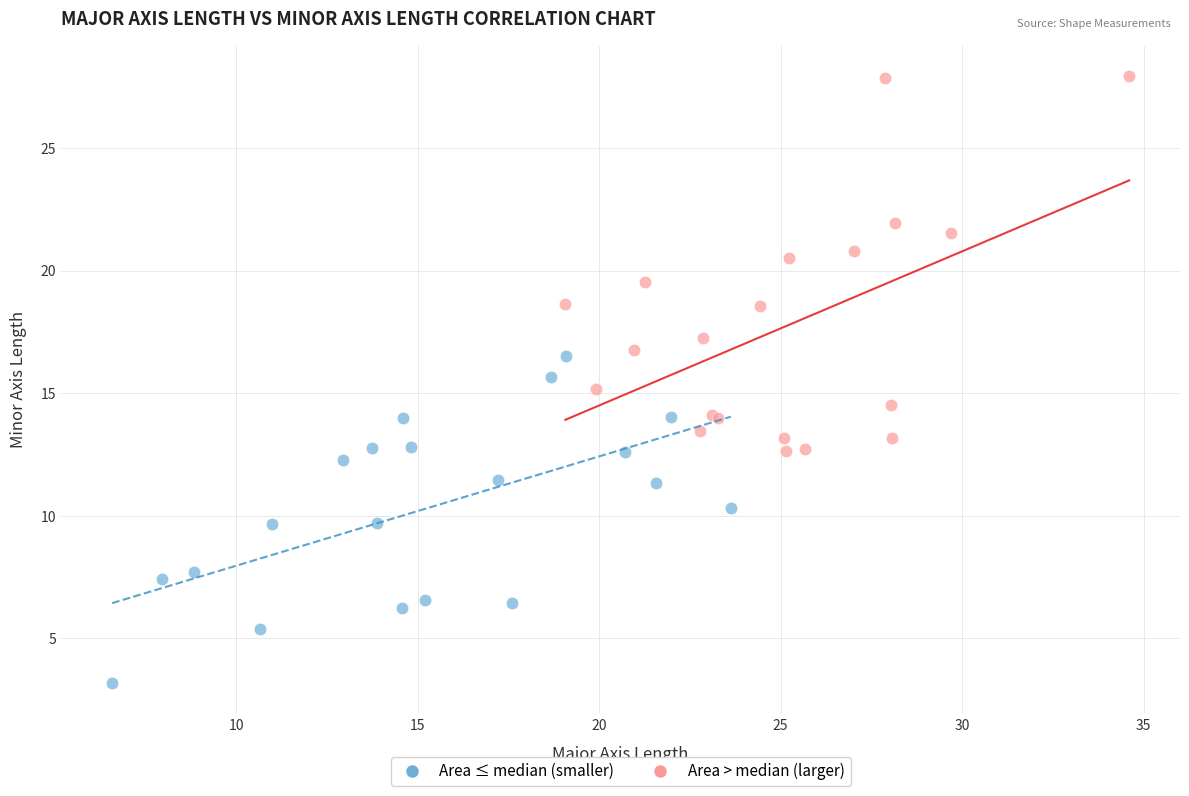

Which series contains the lowest Y value?

Area ≤ median (smaller)